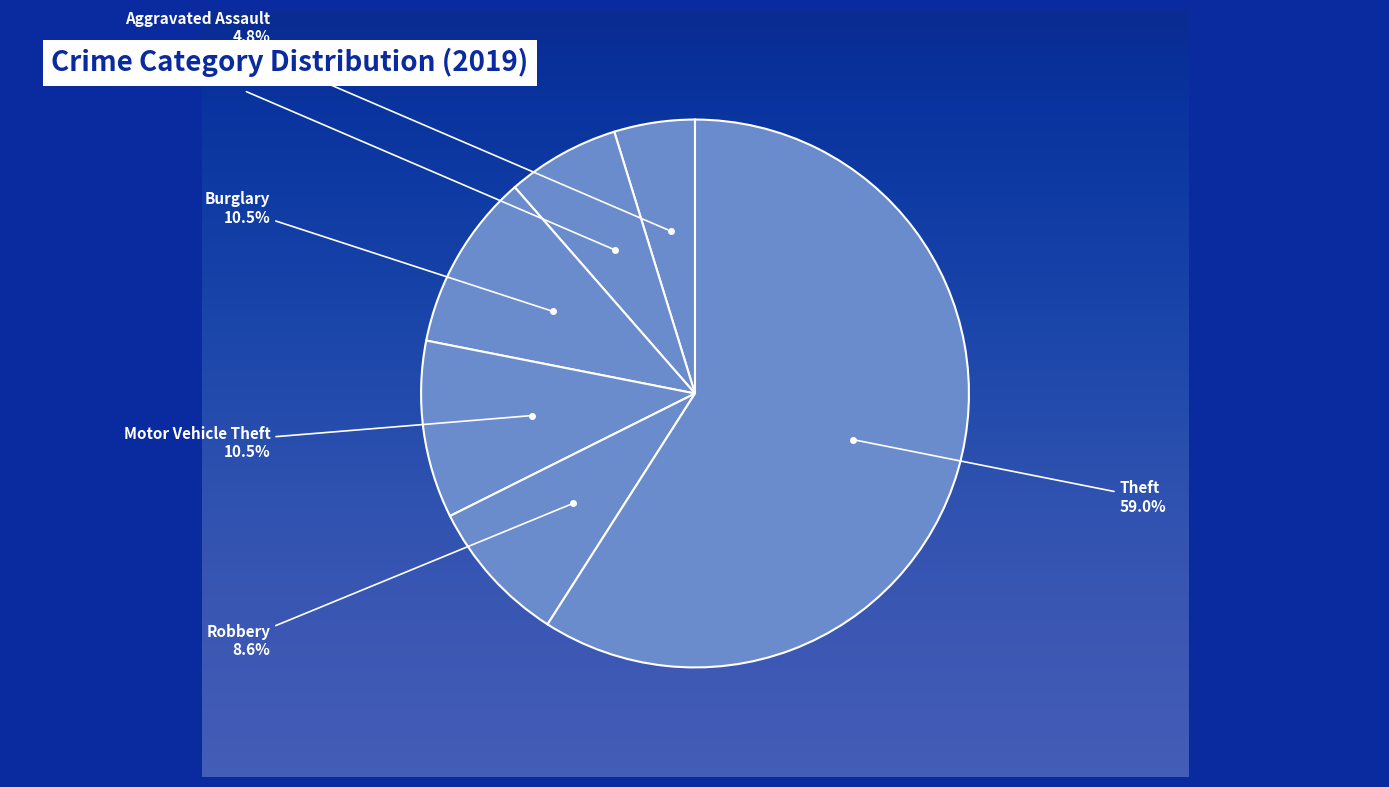

How many segments does this pie chart have?

6